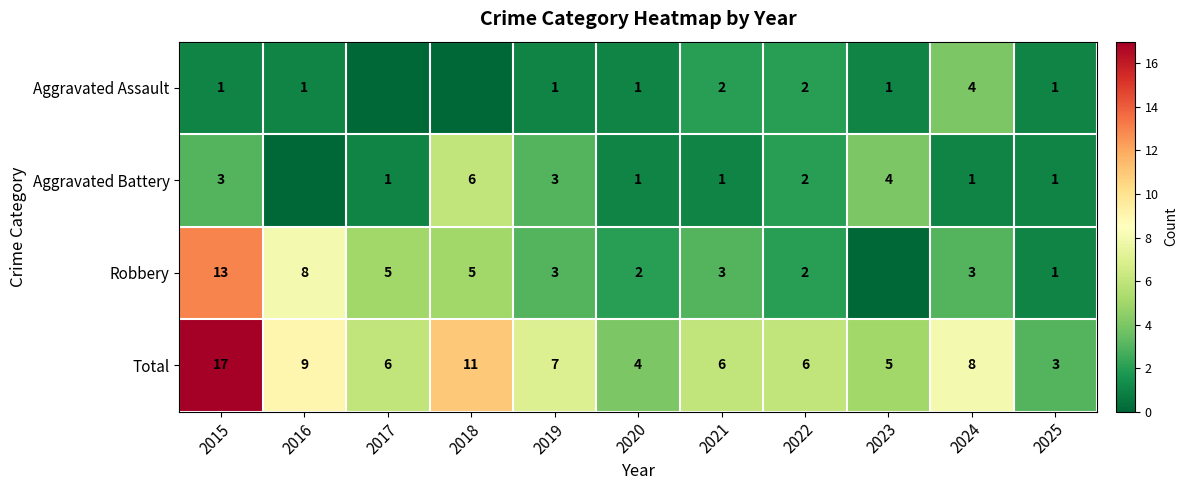

Between 2016 and 2022, which is larger?

2022